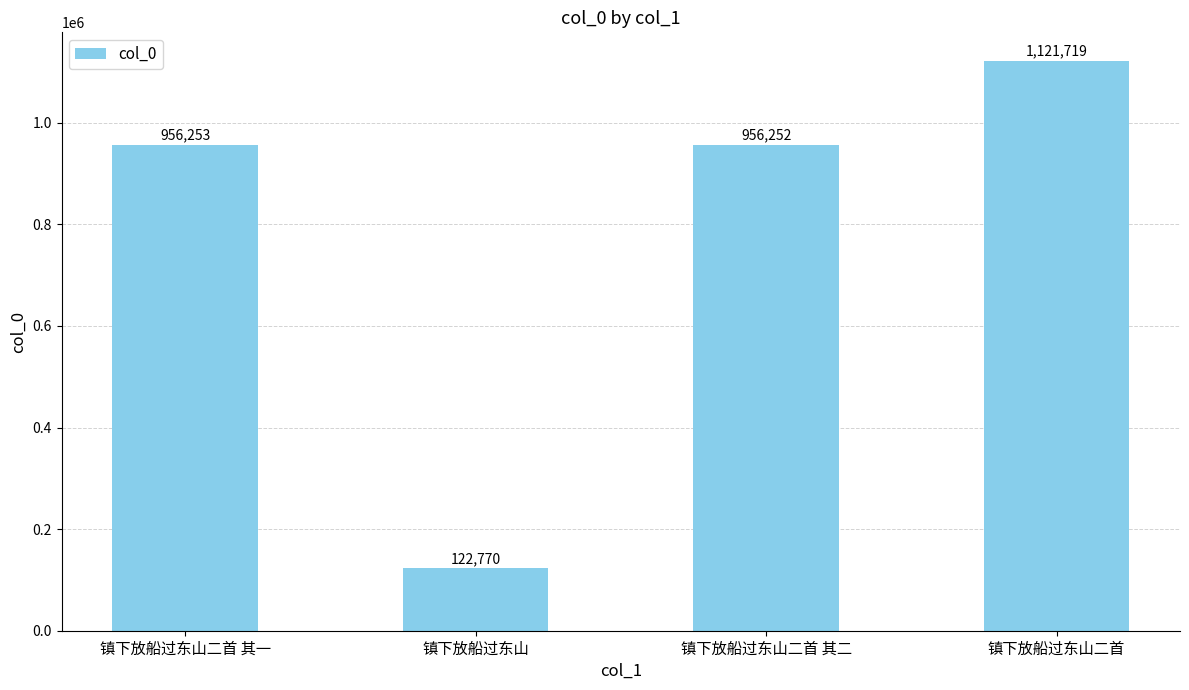

Rank the categories by value from highest to lowest.

镇下放船过东山二首, 镇下放船过东山二首 其一, 镇下放船过东山二首 其二, 镇下放船过东山